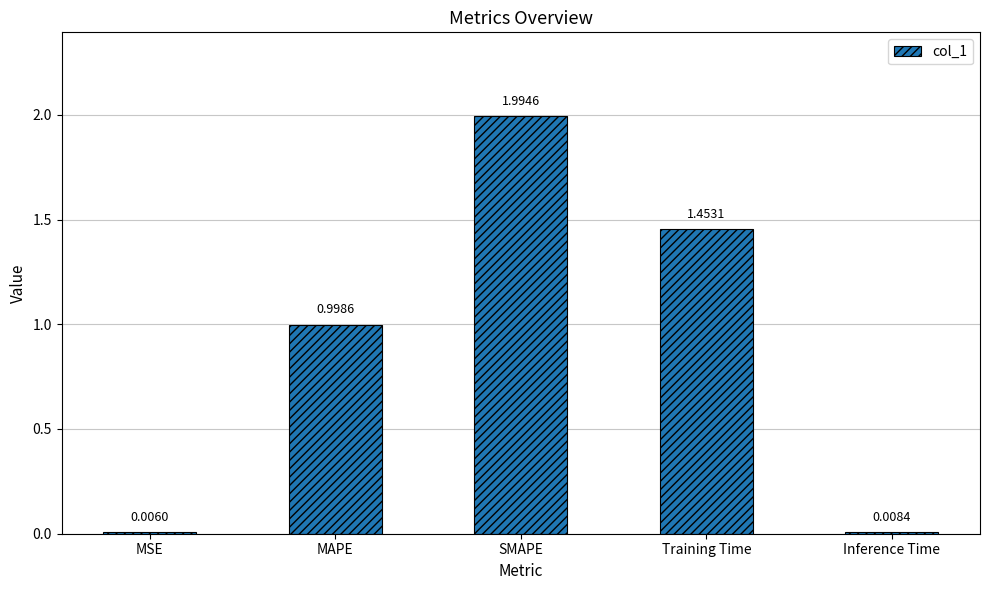

At which category does the chart reach its peak across all series?

SMAPE